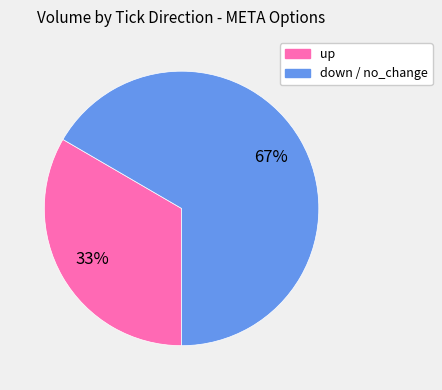

To the nearest percent, what portion does down / no_change represent?

67%